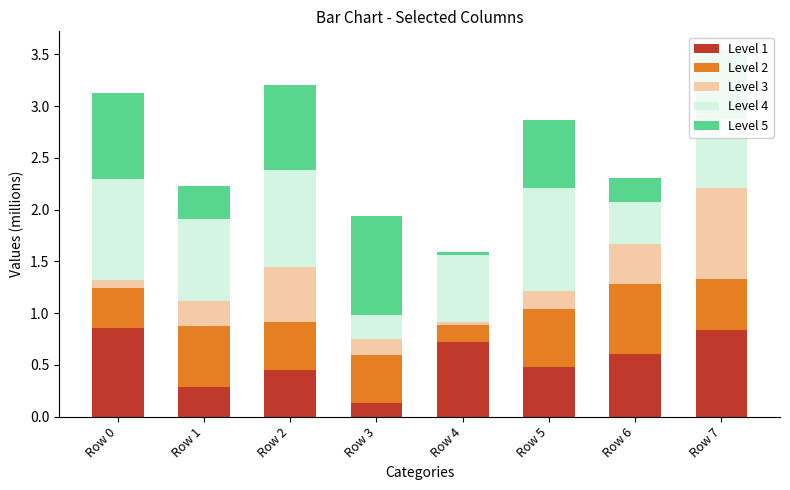

Which category has the lowest value in the Level 1 series?

Row 3